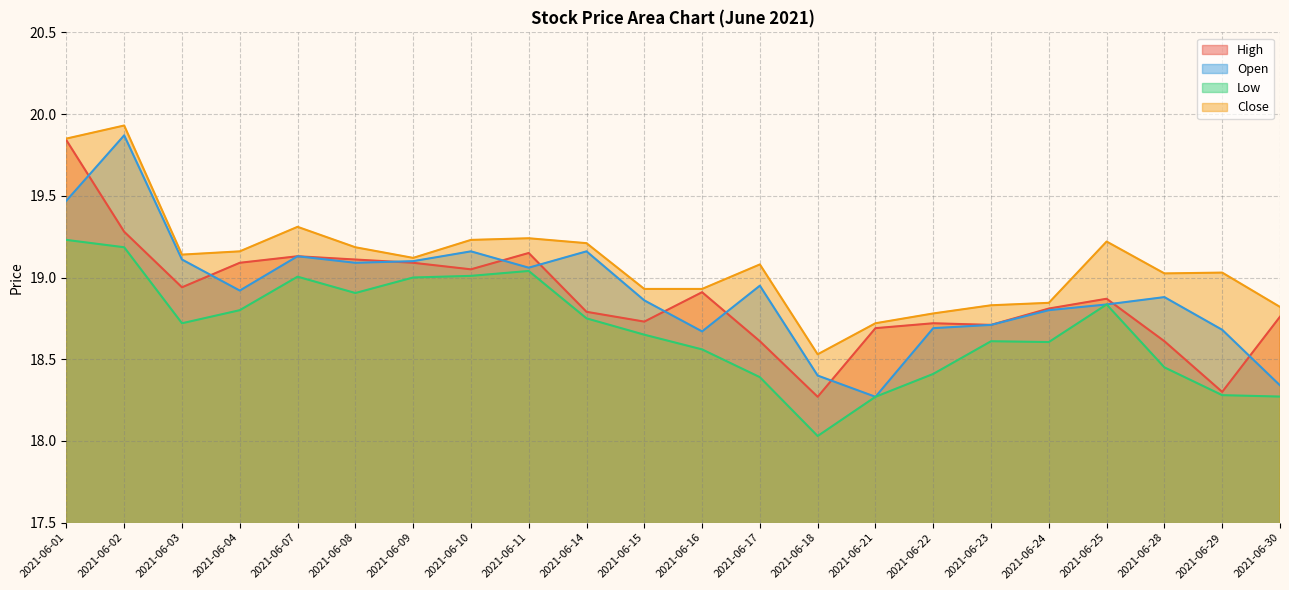

At which category does the chart reach its minimum across all series?

2021-06-18